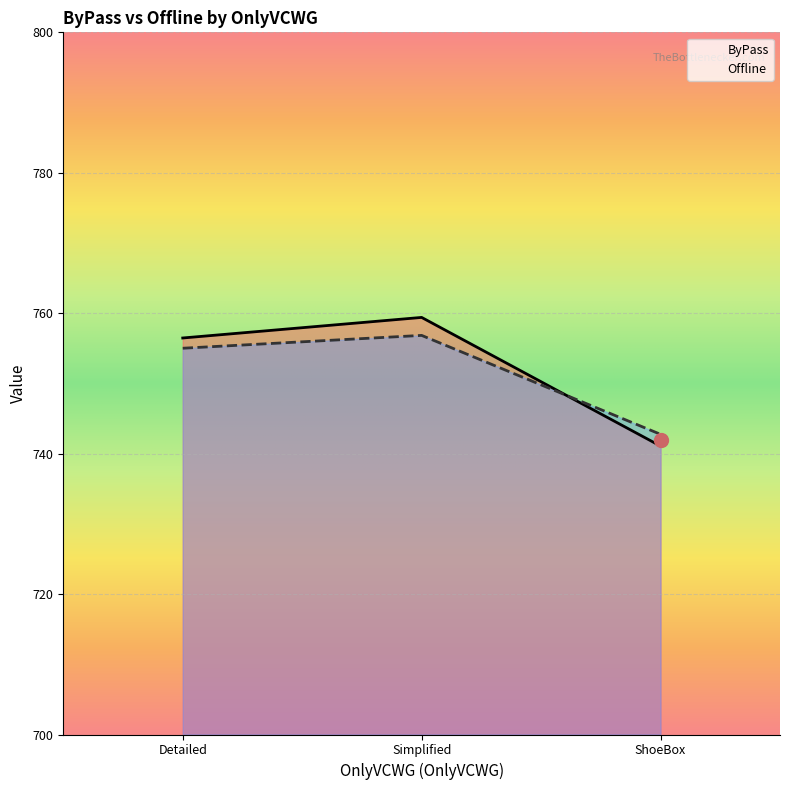

Which series has the widest spread of values?

ByPass